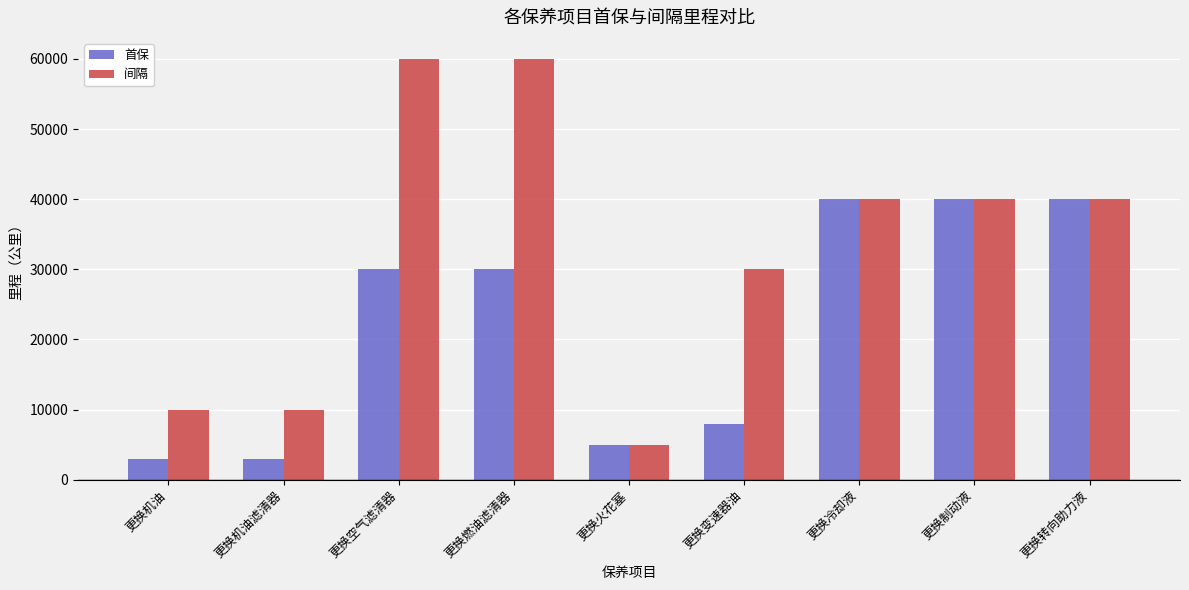

What is the sum of all 间隔 values?

295000